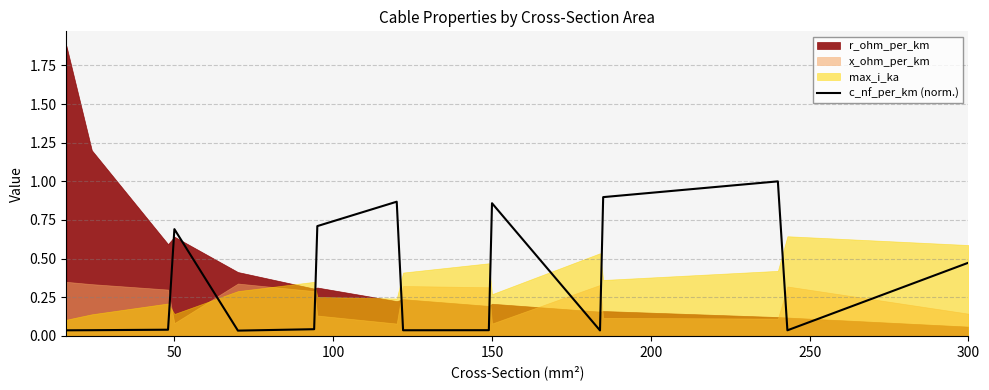

Reading left to right, list all the values displayed in this chart.

0.0	0.0	0.0	0.7	0.0	0.0	0.7	0.9	0.0	0.0	0.9	0.0	0.9	1.0	0.0	0.5